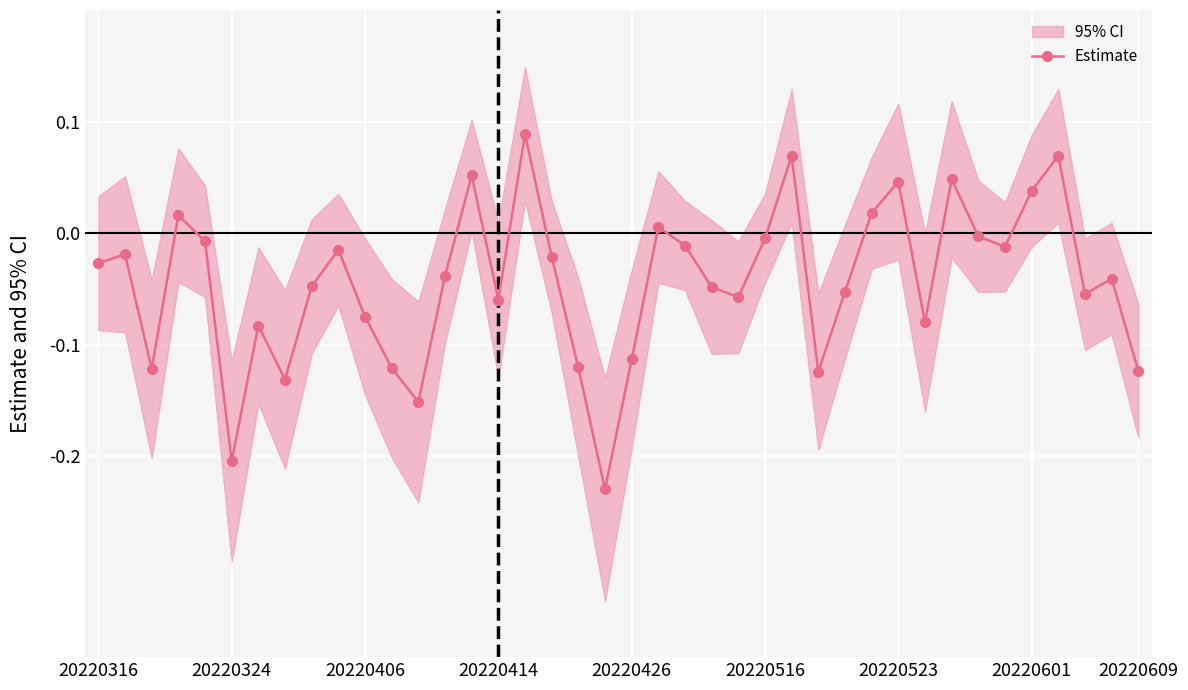

True or false: Estimate has more than 1 interior local peaks.

True